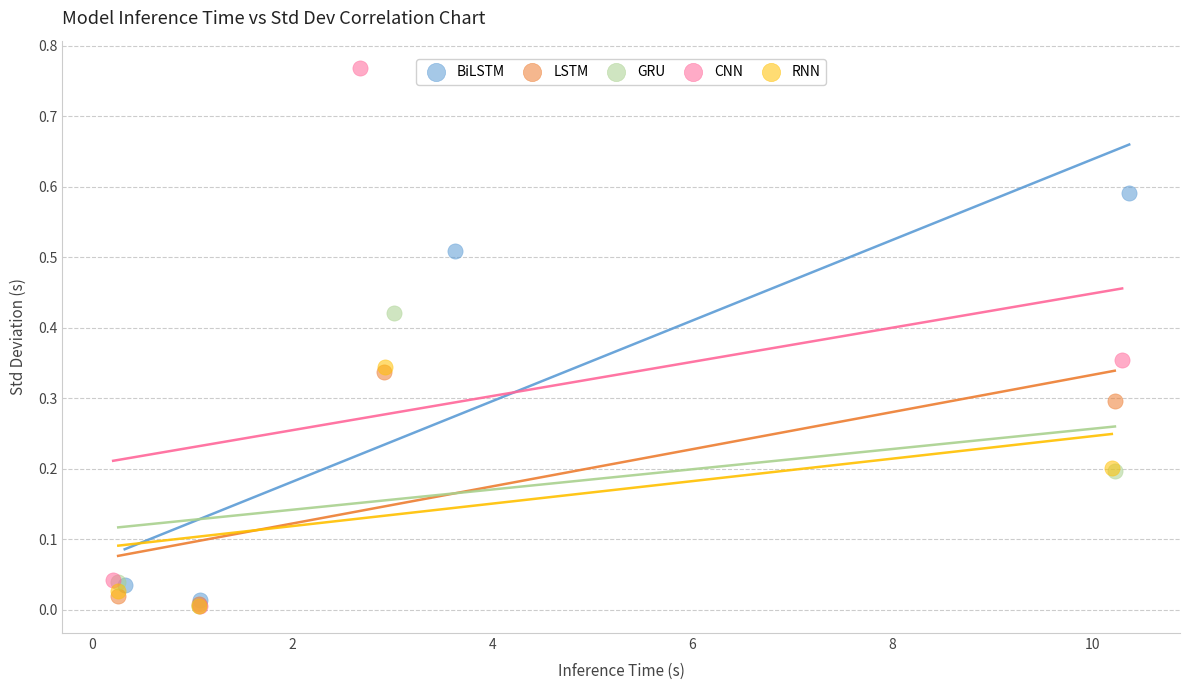

What are all the series names shown in the legend?

BiLSTM, LSTM, GRU, CNN, RNN